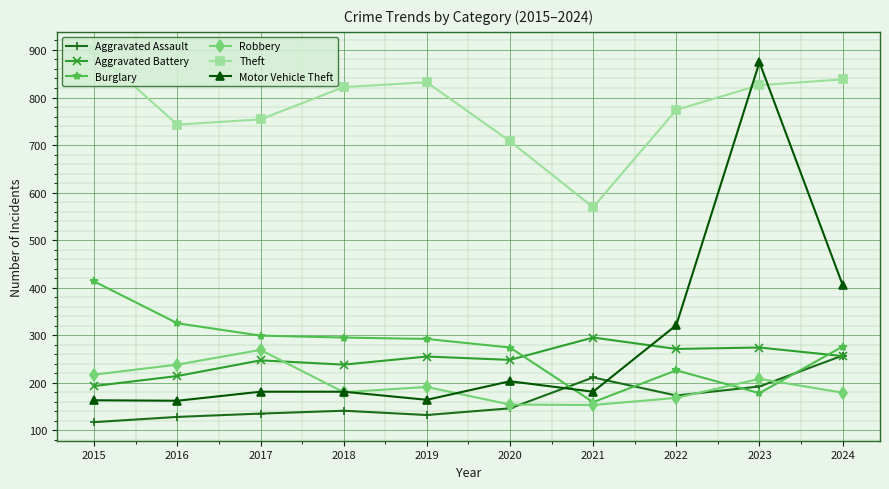

What is the approximate value of Aggravated Assault at 2018?

141